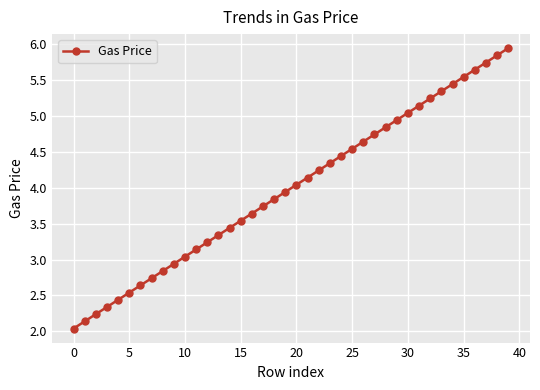

What is the greatest value displayed?

5.9